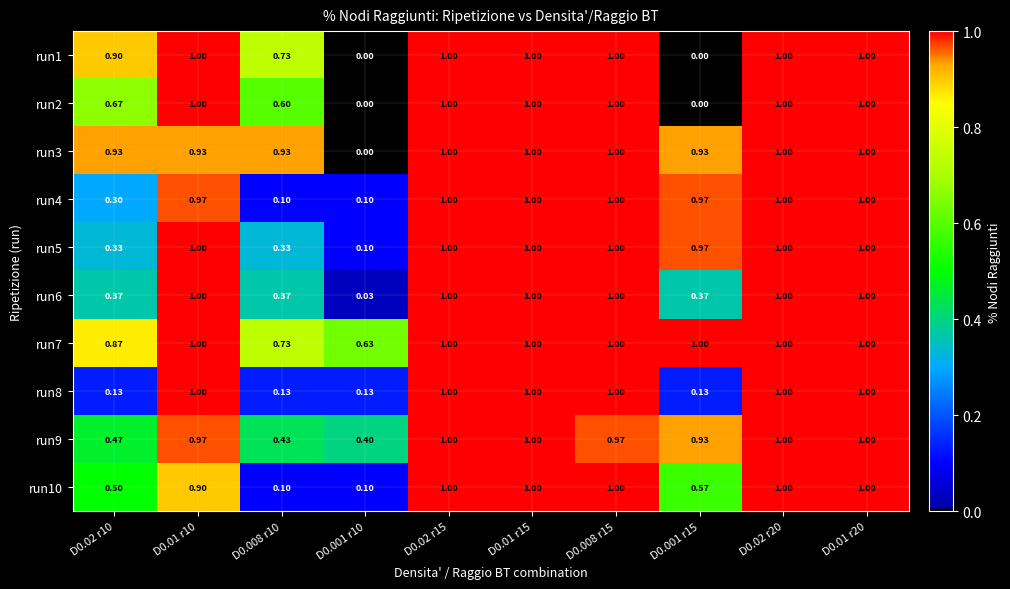

Is the value of run6 at D0.02 r10 greater than the value of run5 at D0.008 r10?

Yes